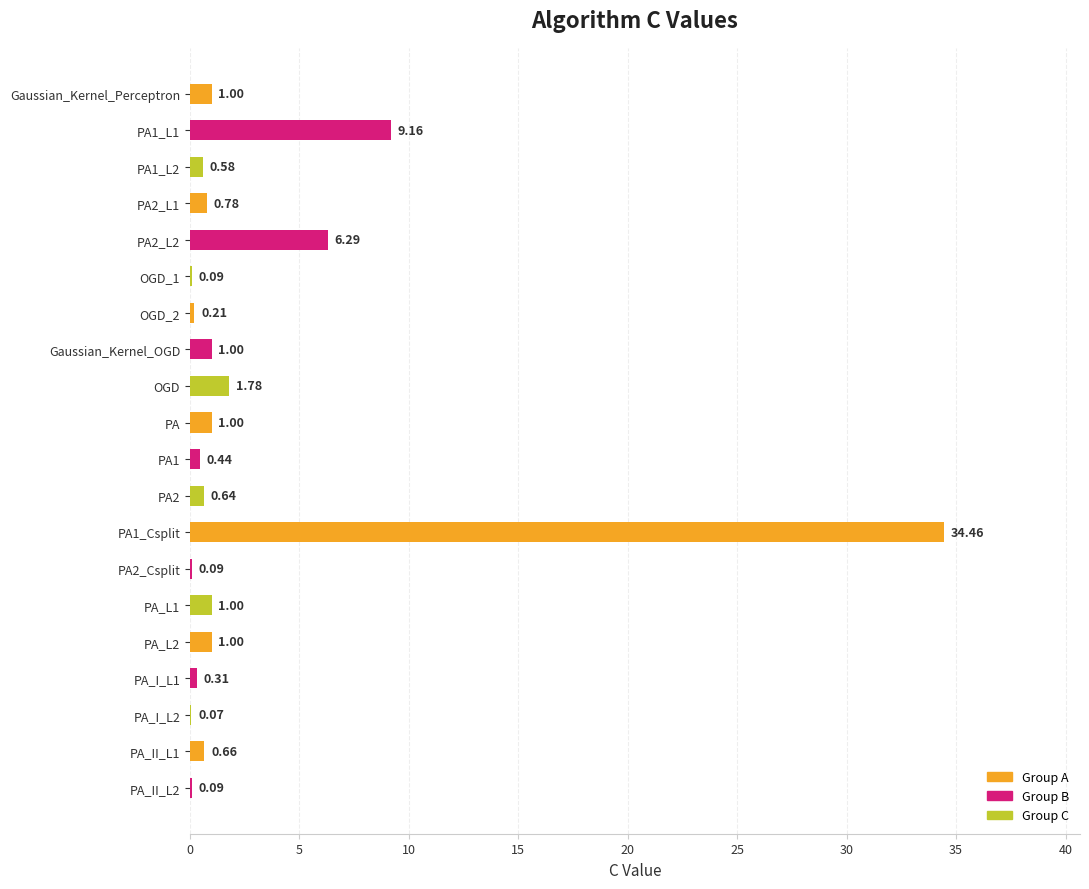

What is the sum of all values?

60.6